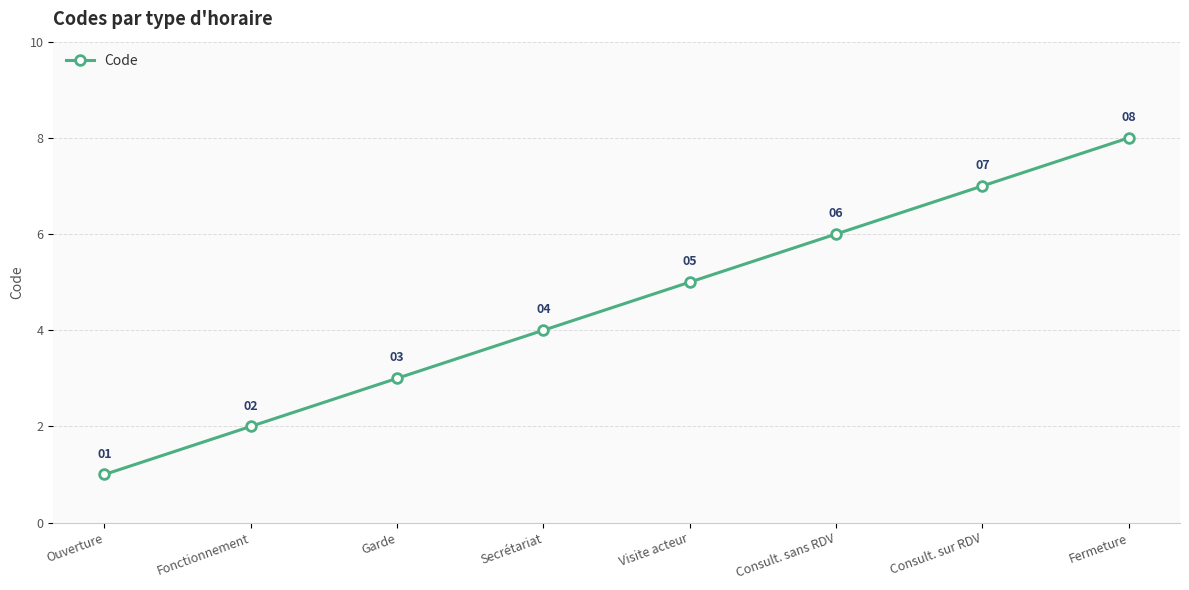

How many lines are shown in the chart?

1